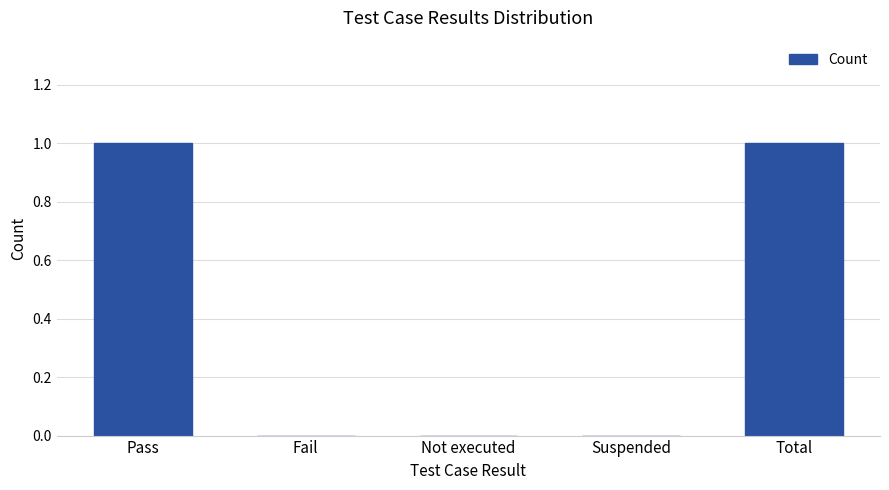

The value at Not executed is -1. True or false?

False